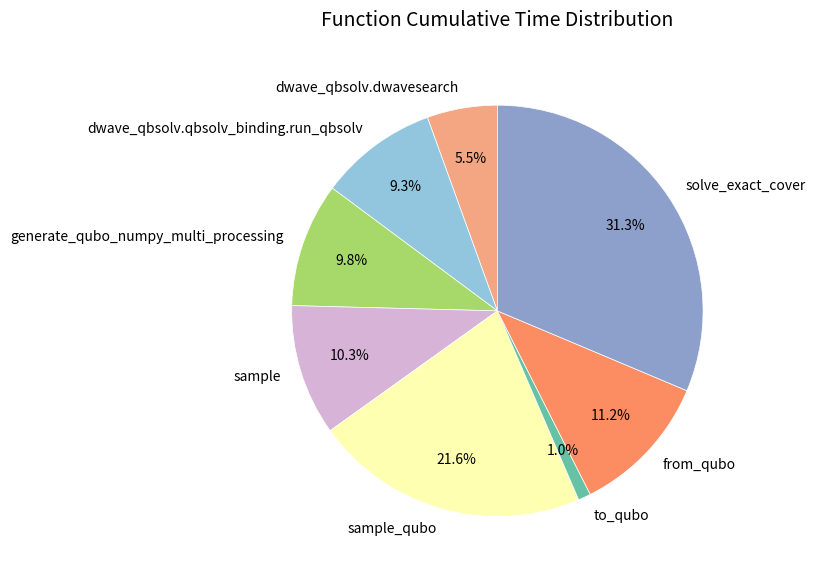

Which slice is the largest?

solve_exact_cover